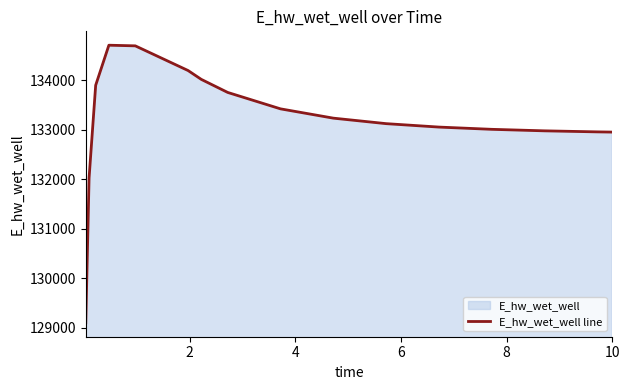

What is the difference between the maximum and minimum values?

5607.3